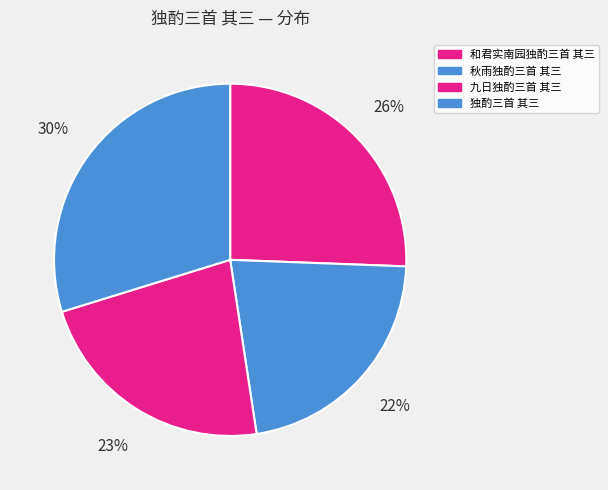

What percentage is the 独酌三首 其三 slice, to the nearest percent?

30%